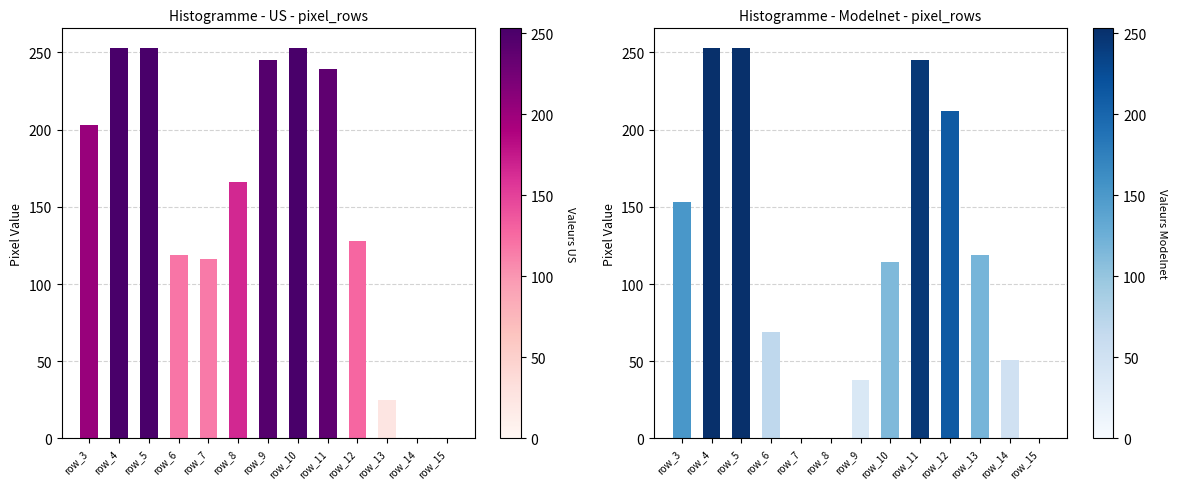

Reading right to left, transcribe all the data shown in this chart.

col_19: 0	0	25	128	239	253	245	166	116	119	253	253	203
col_18: 0	51	119	212	245	114	38	0	0	69	253	253	153